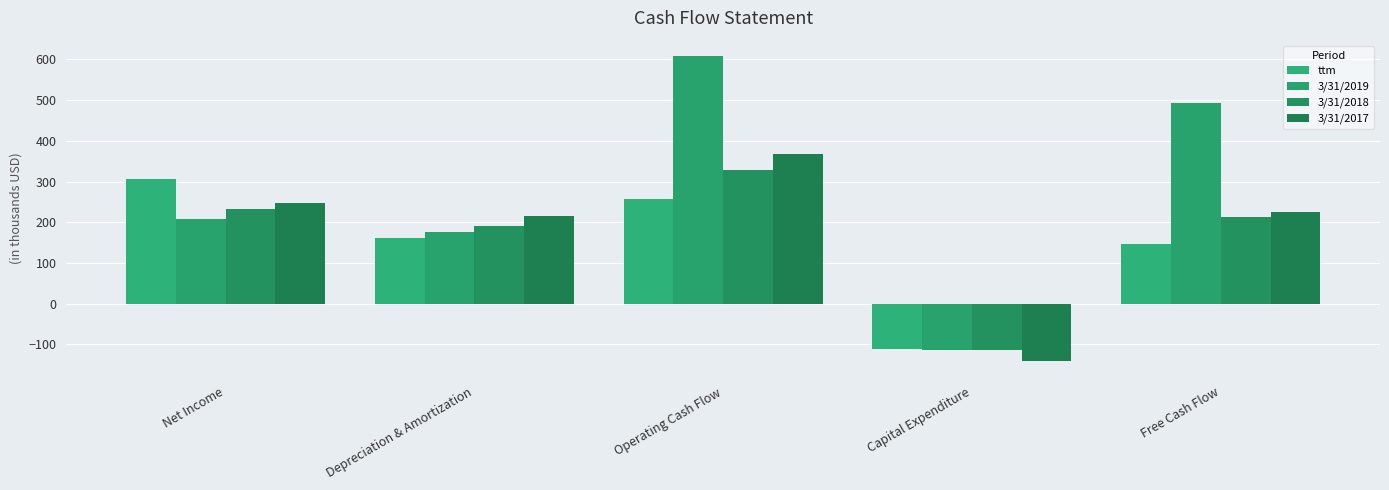

What is the average value of the 3/31/2018 series?

170.3